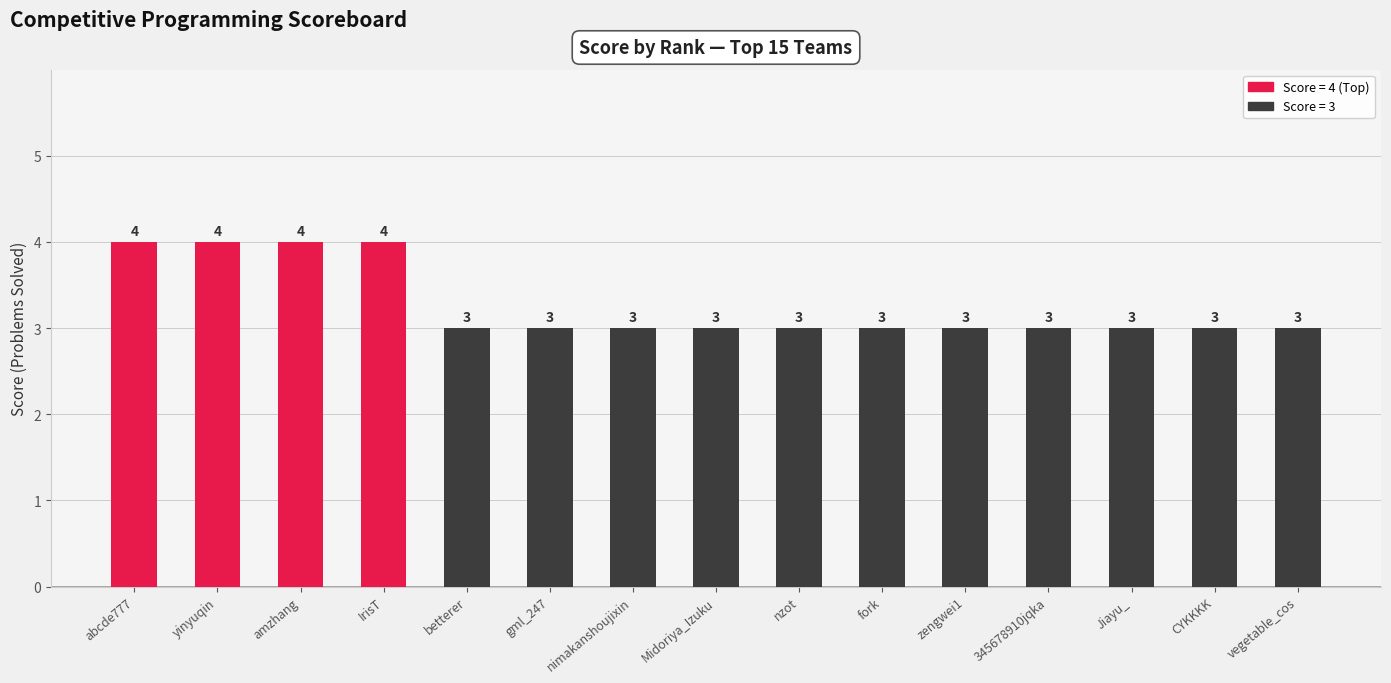

What is the sum of all values?

49